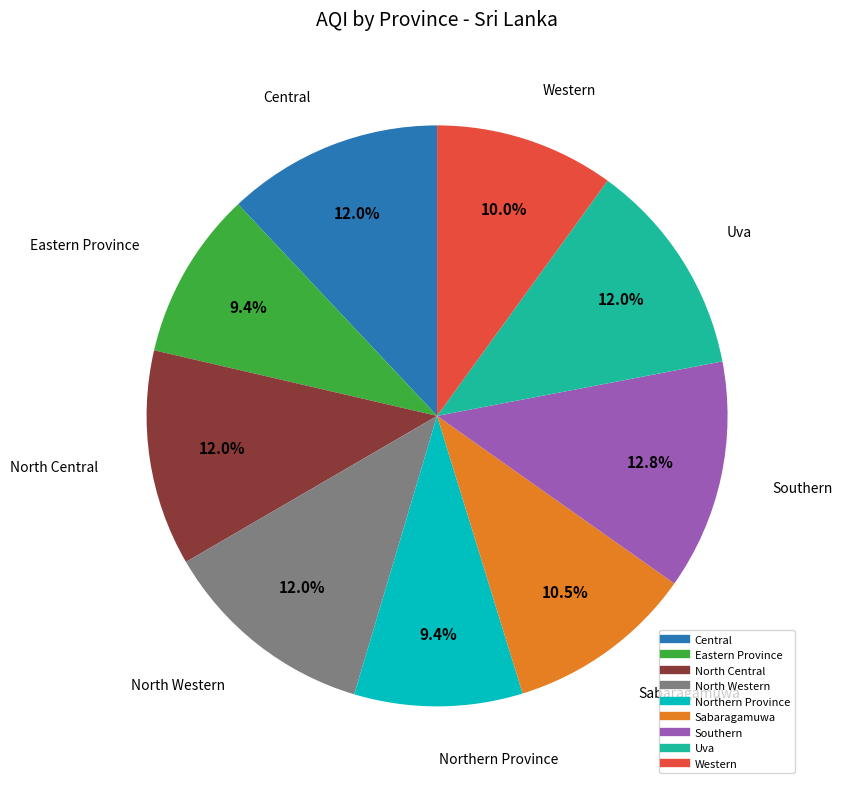

Is there a majority slice in this chart?

No